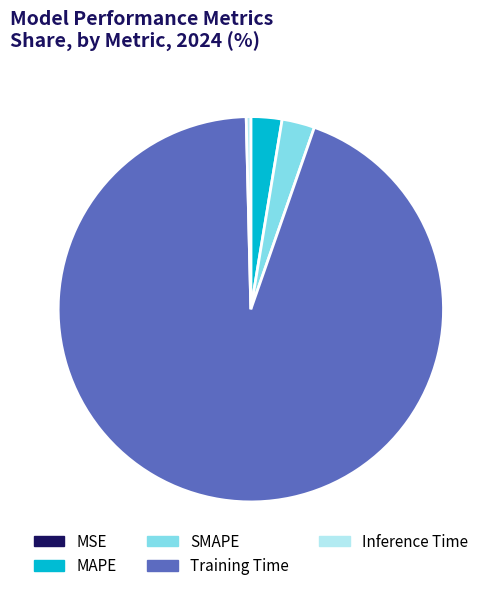

True or false: Training Time accounts for 94% of the total.

True